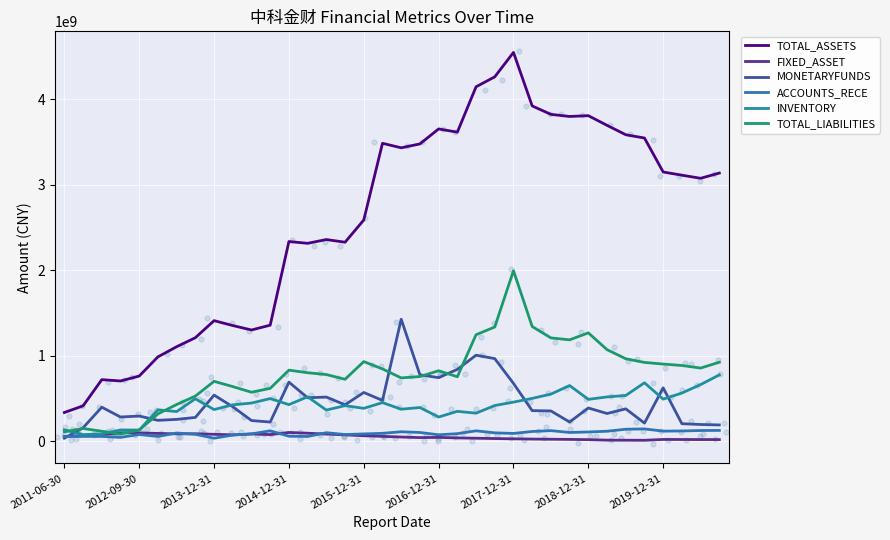

Which series has the largest Y range (max minus min)?

TOTAL_ASSETS